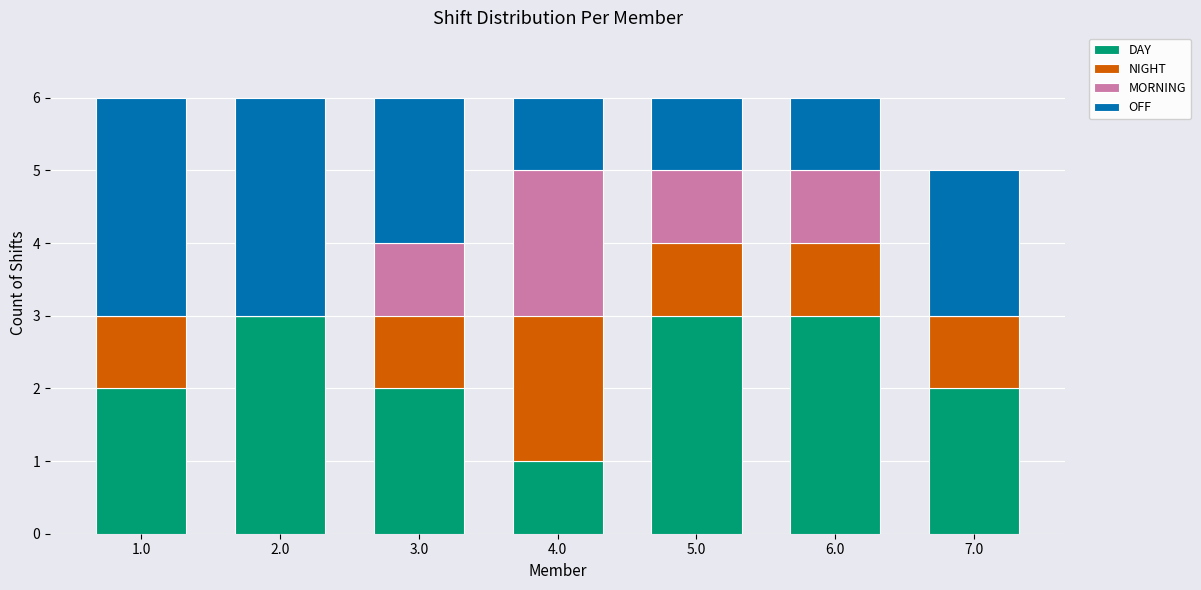

What is the sum of all DAY values?

16